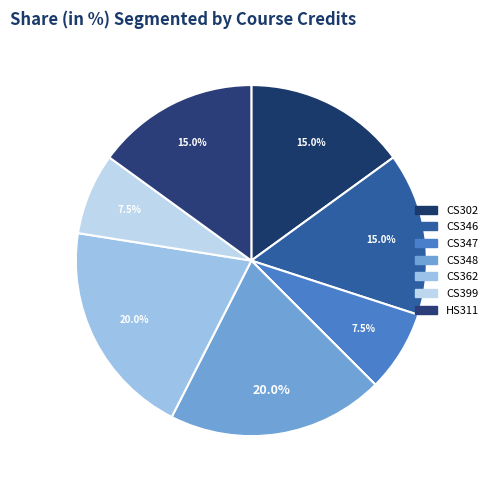

Which slice is the smallest?

CS347